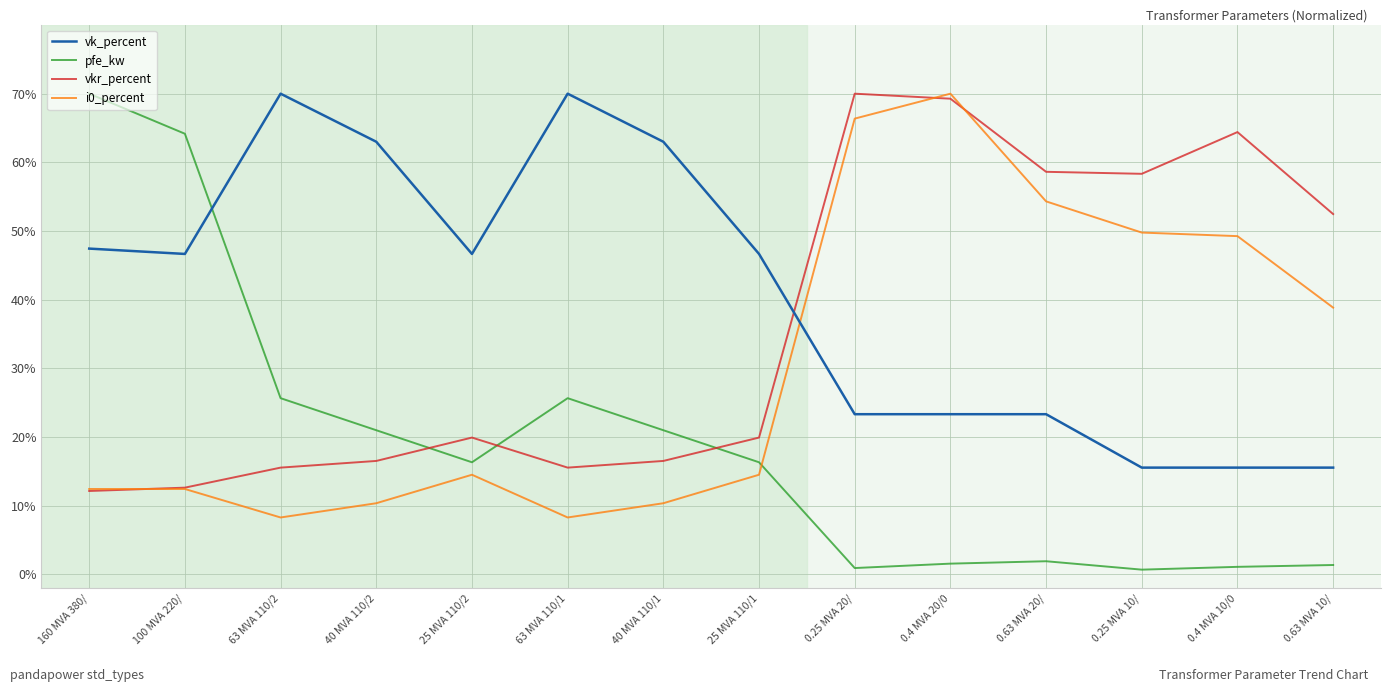

What is the spread (max minus min) of values at 63 MVA 110/2?

61.7